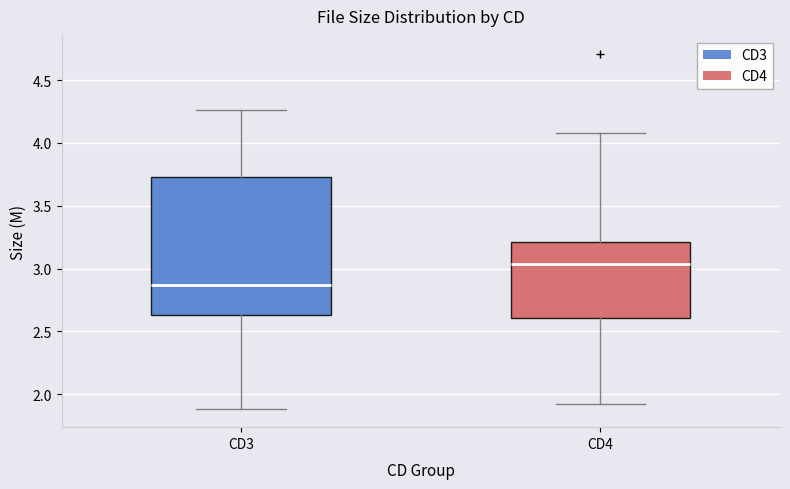

Where is the upper edge of the box for CD3 on the y-axis? The values are not printed on the chart, so give them approximately, as read against the axis.

3.75